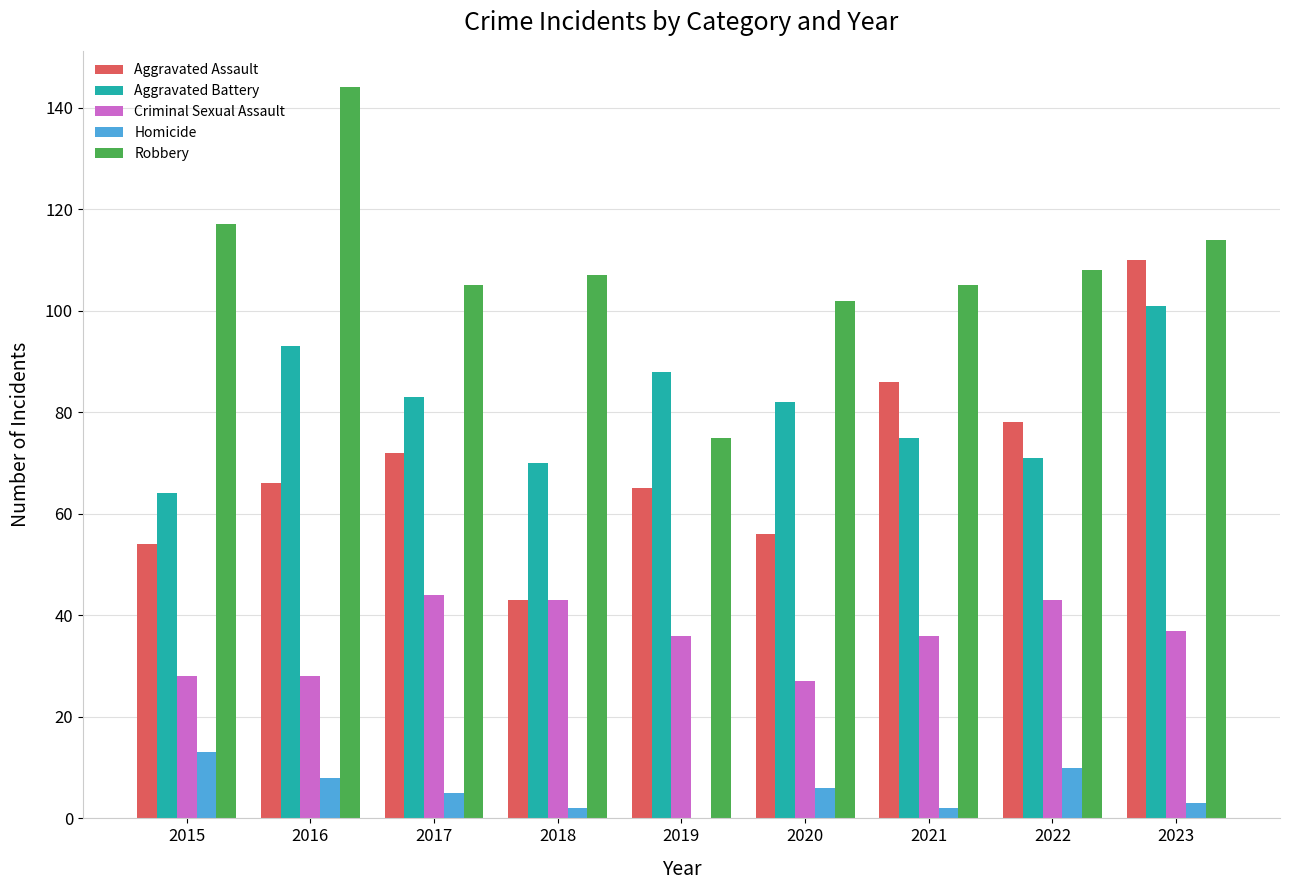

What is the sum of all Aggravated Battery values?

727